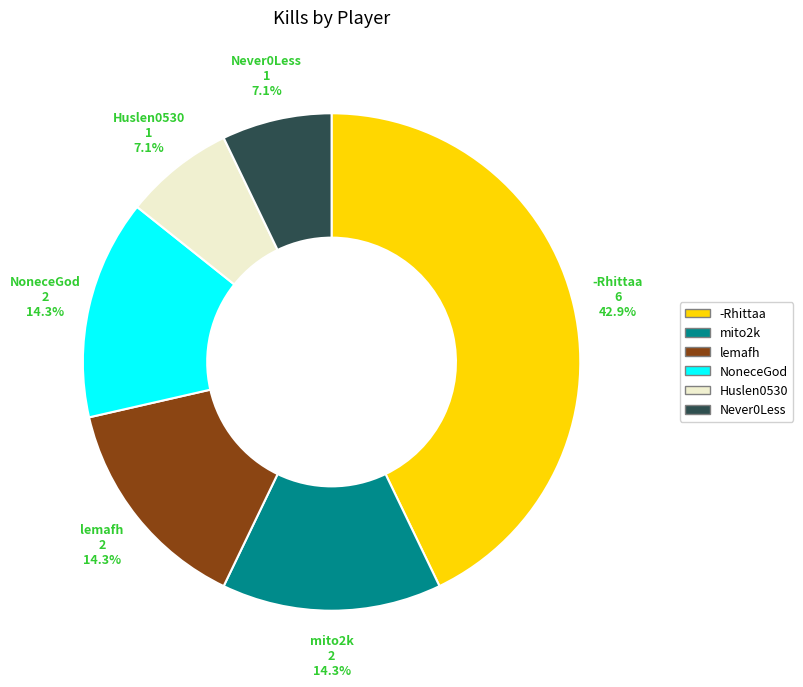

The Huslen0530 slice represents 13% of the pie. True or false?

False